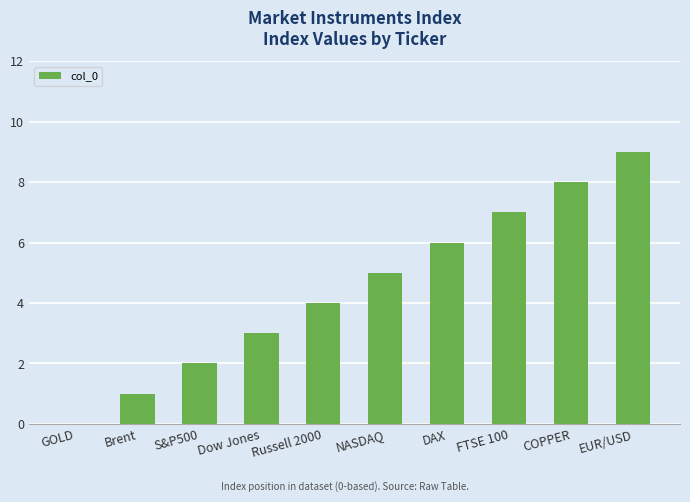

The chart shows a value of 2 at EUR/USD. True or false?

False